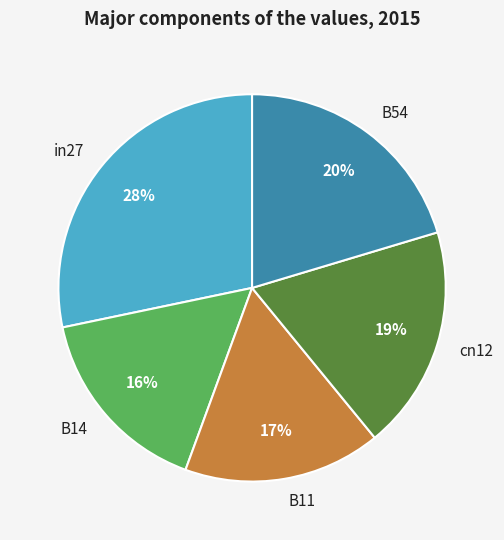

How many slices are in this pie chart?

5